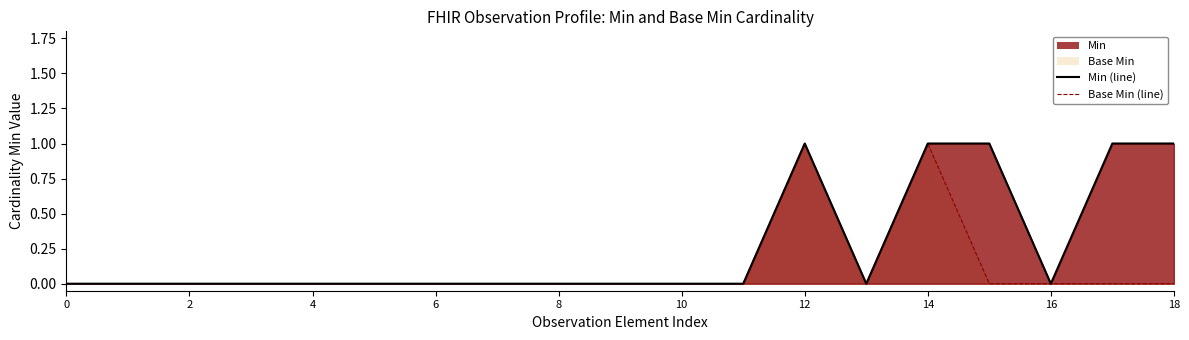

At which category is the sum across all series the highest?

12